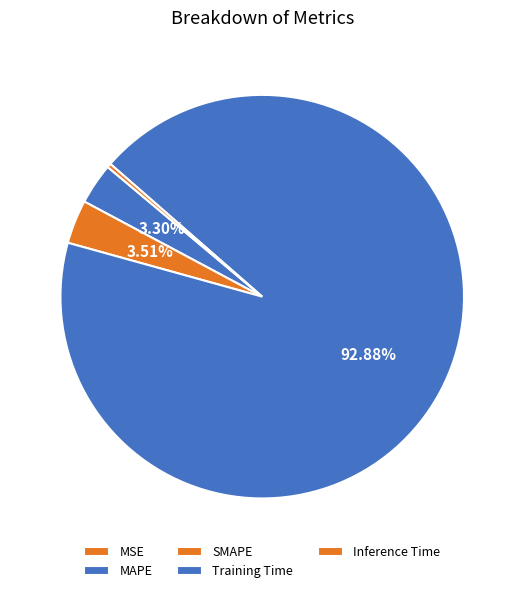

The MSE slice represents 0% of the pie. True or false?

True